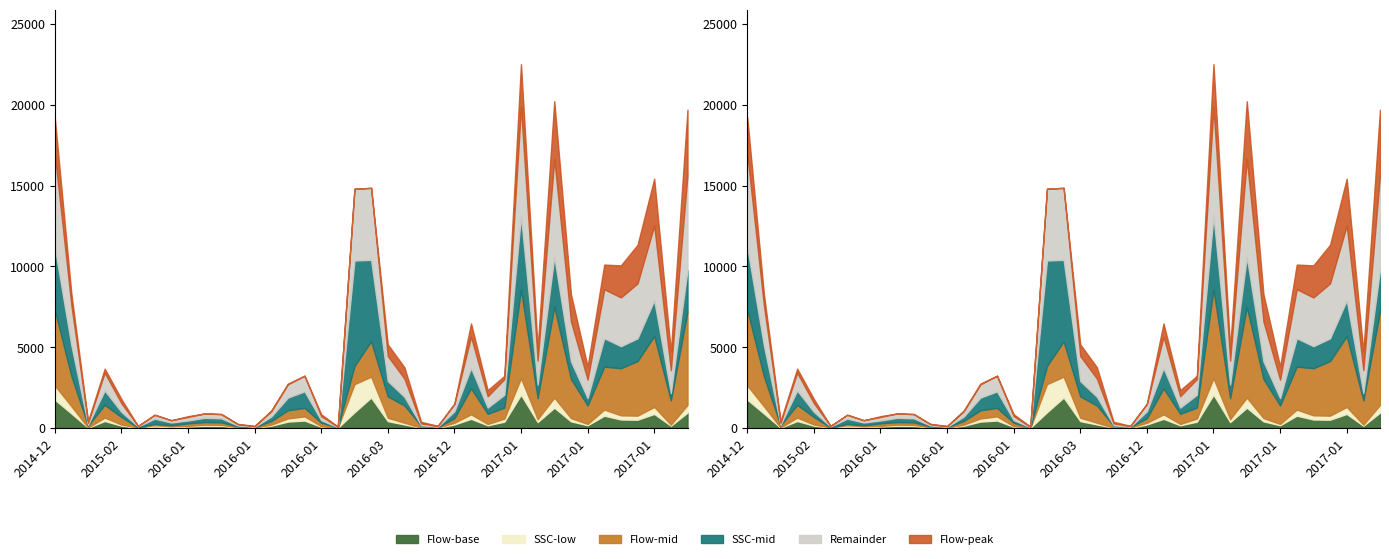

What is the label of the 37th point from the right?

2014-12-14